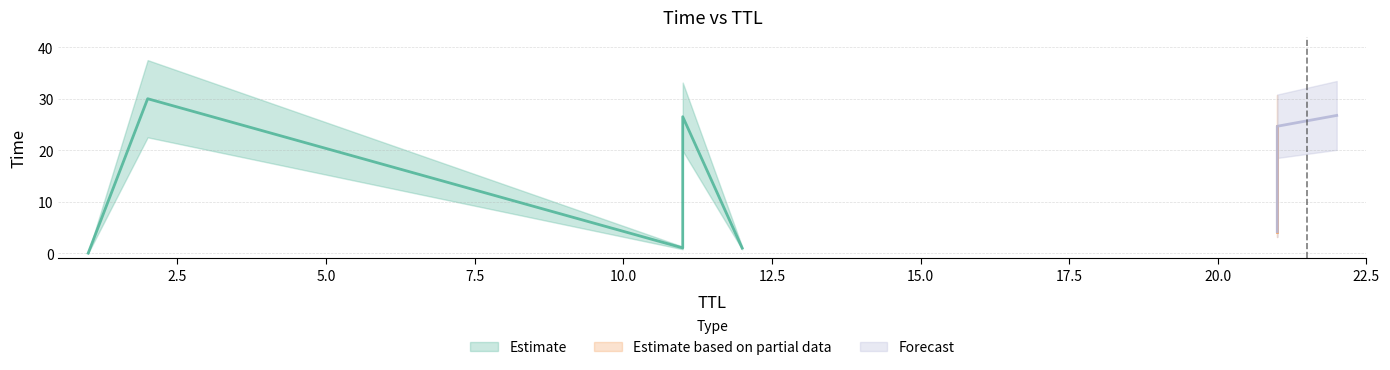

Which category has the lowest value across all series?

1